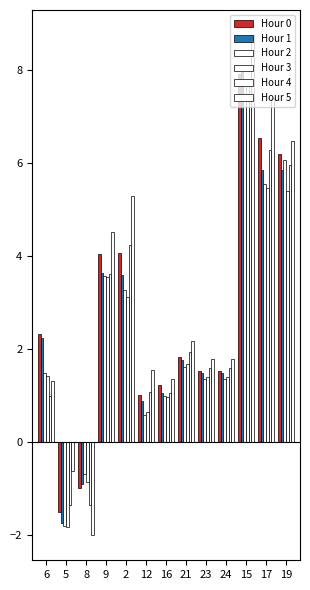

What is the average value of the Hour 0 series?

2.7